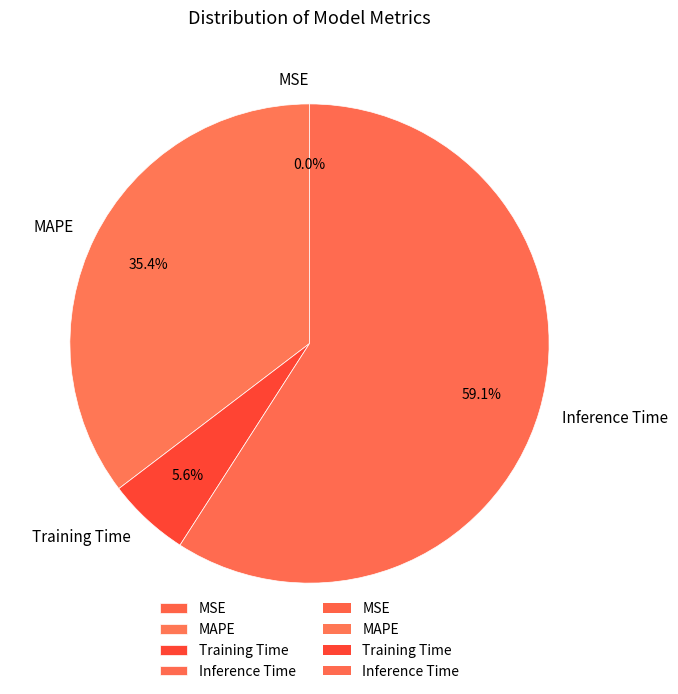

Combined, what portion of the pie is MAPE and Inference Time?

94.4%